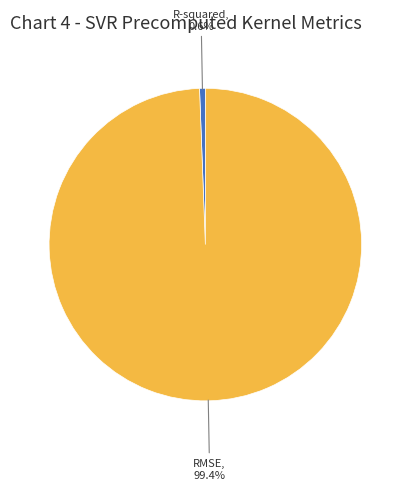

Rank the categories by value from lowest to highest.

R-squared, RMSE